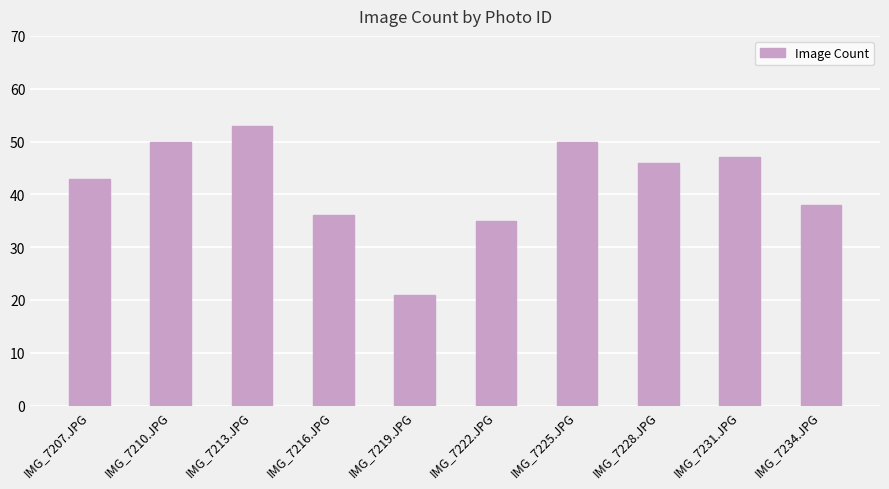

What is the value of the 3rd bar from the left?

53